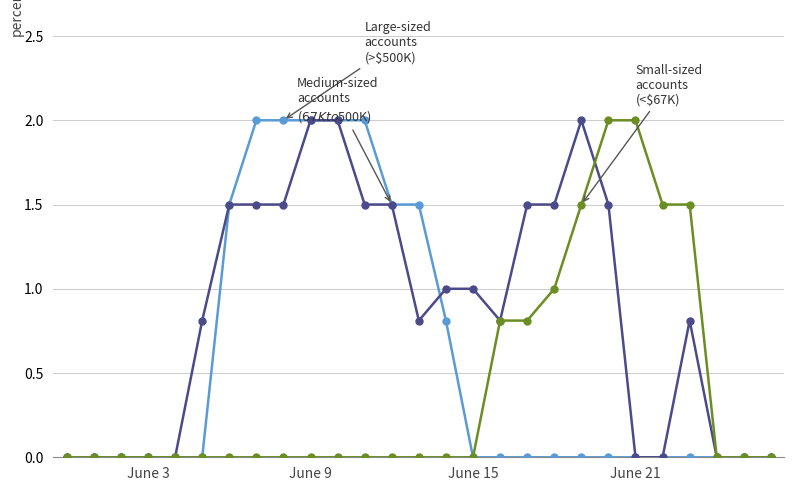

How many lines are shown in the chart?

3